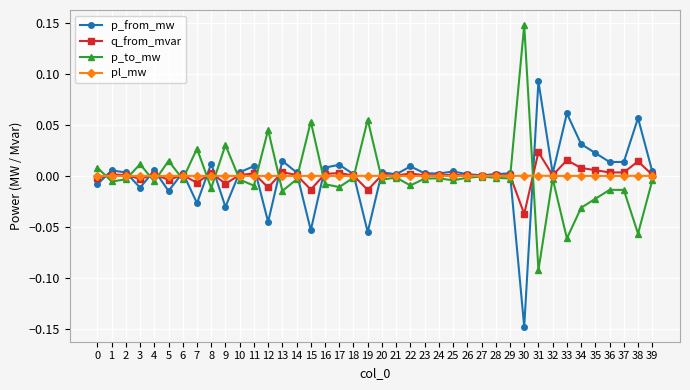

At which category does p_from_mw reach its first local valley?

3